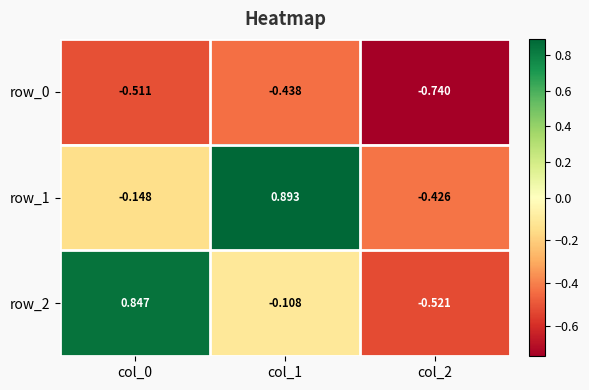

Is the value of row_1 at col_0 greater than the value of row_0 at col_1?

Yes